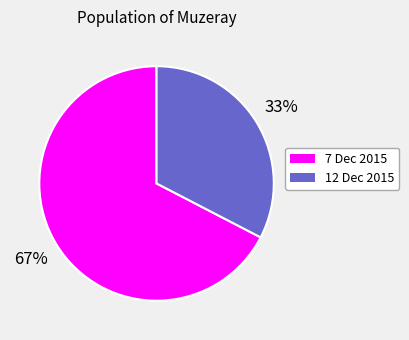

Between 12 Dec 2015 and 7 Dec 2015, which is larger?

7 Dec 2015